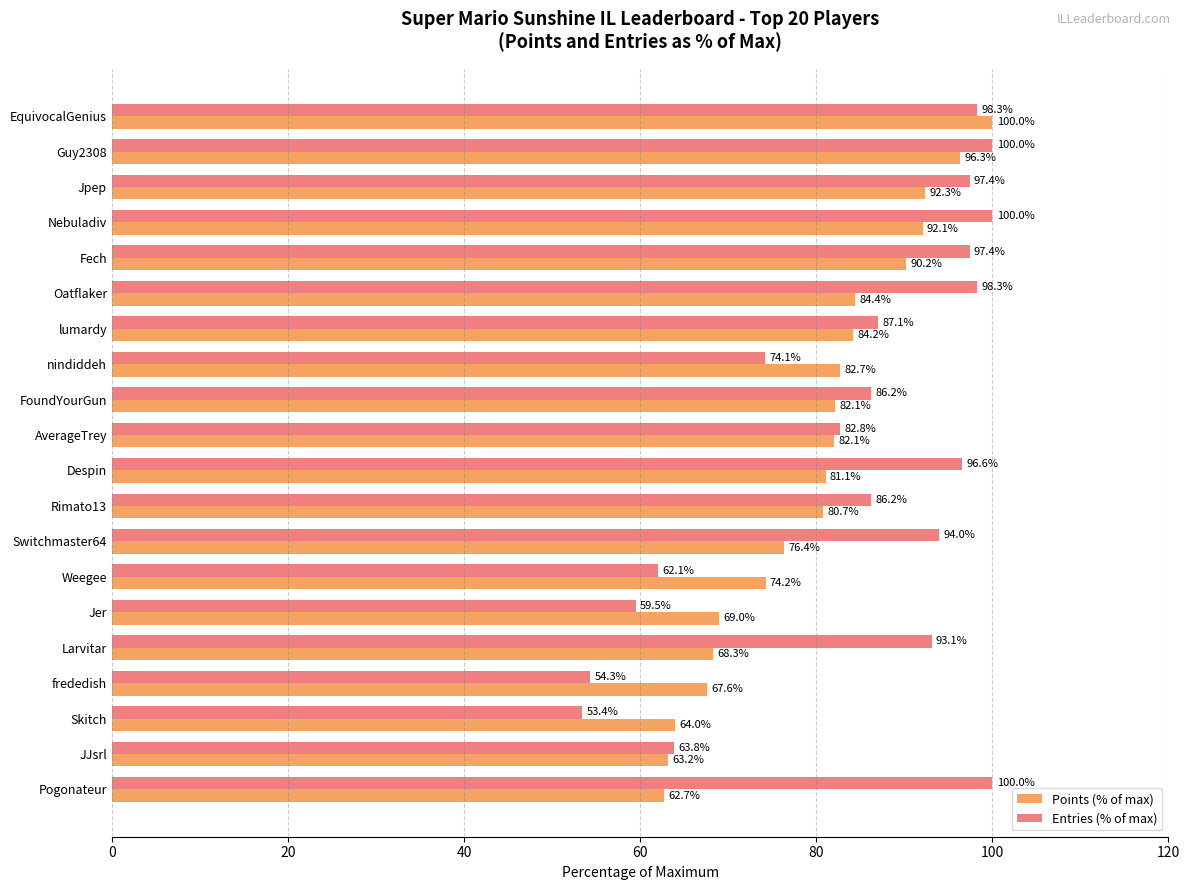

How many data points in Points (% of max) are above 82?

10